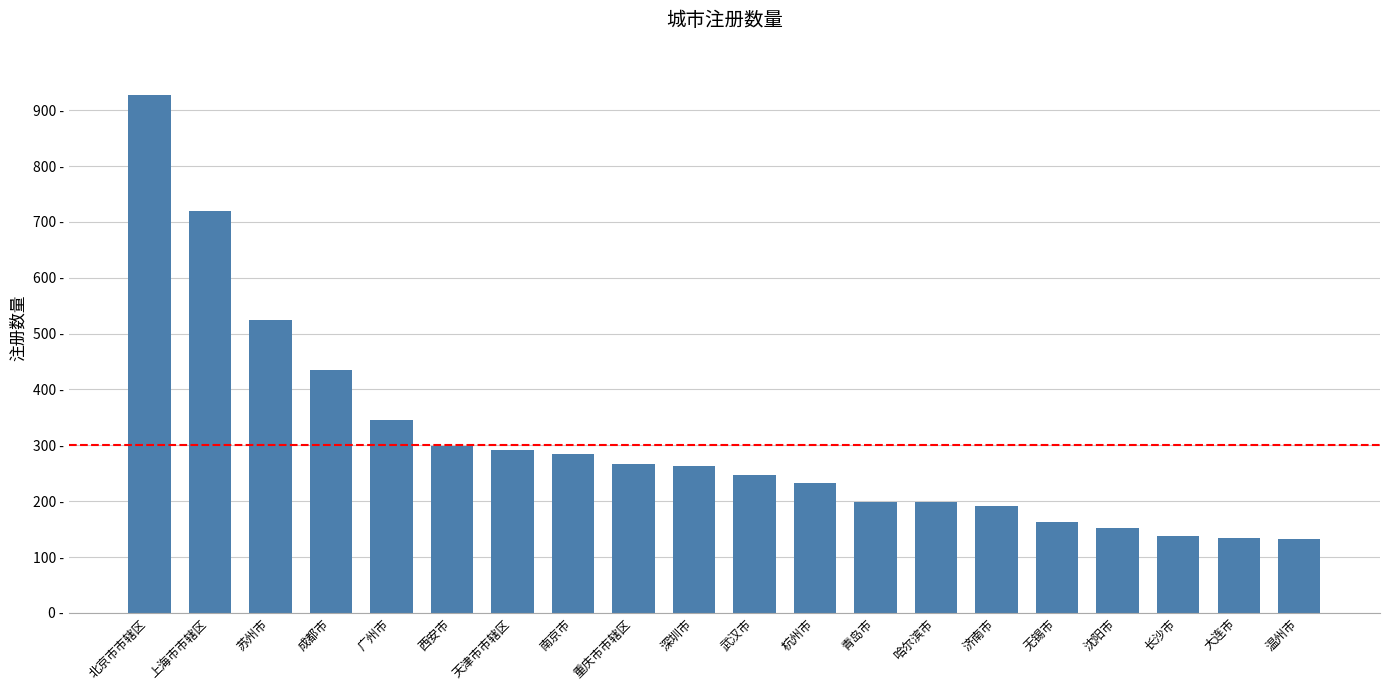

What is the minimum value shown in the chart?

132